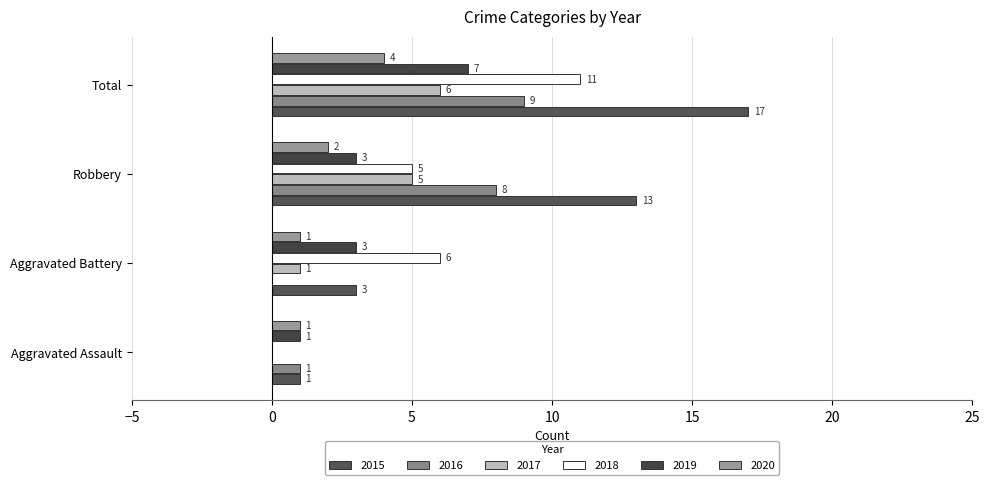

What is the spread (max minus min) of values at Robbery?

11